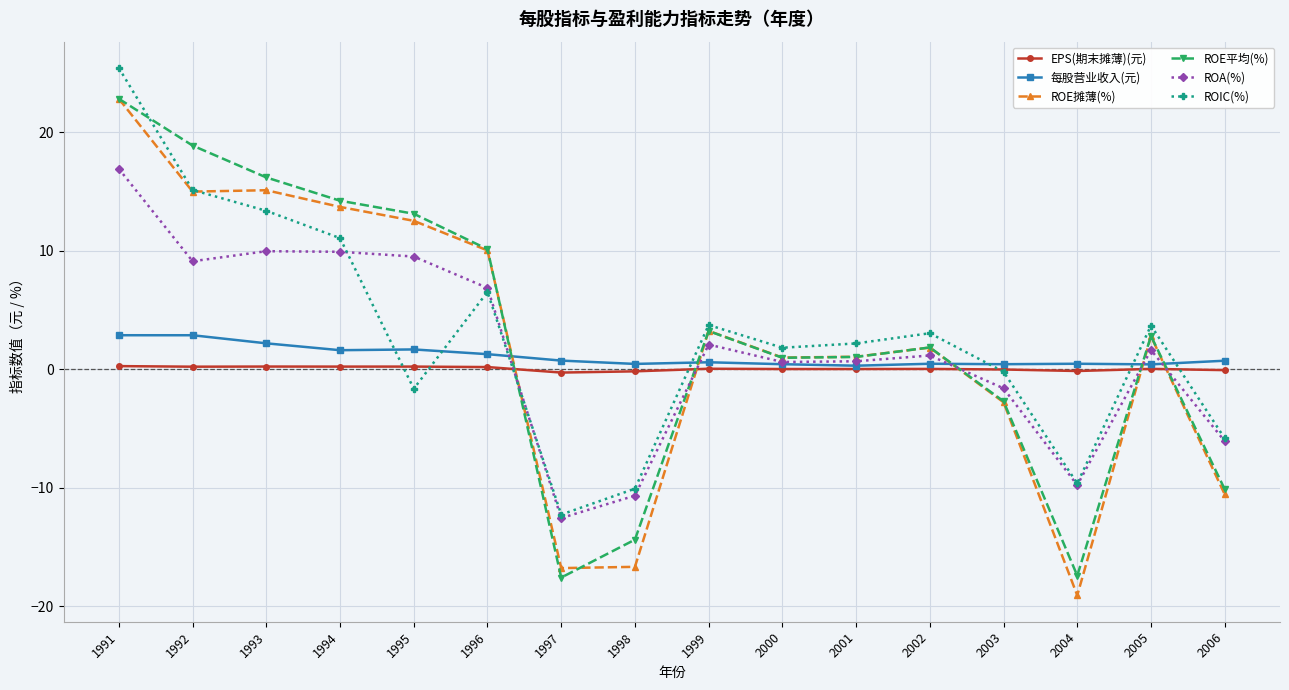

The ROIC(%) series shows 22.1 at 1992. True or false?

False